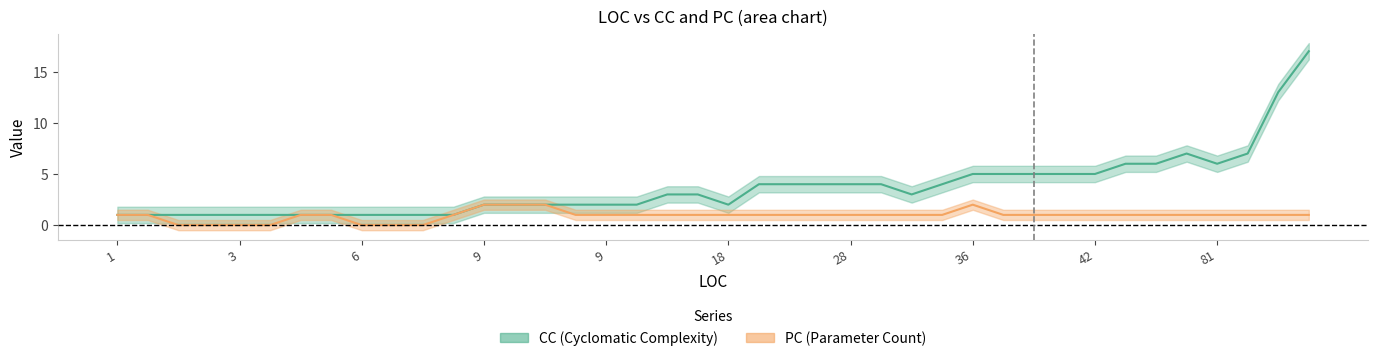

Where do CC and PC first cross each other?

10 and 11